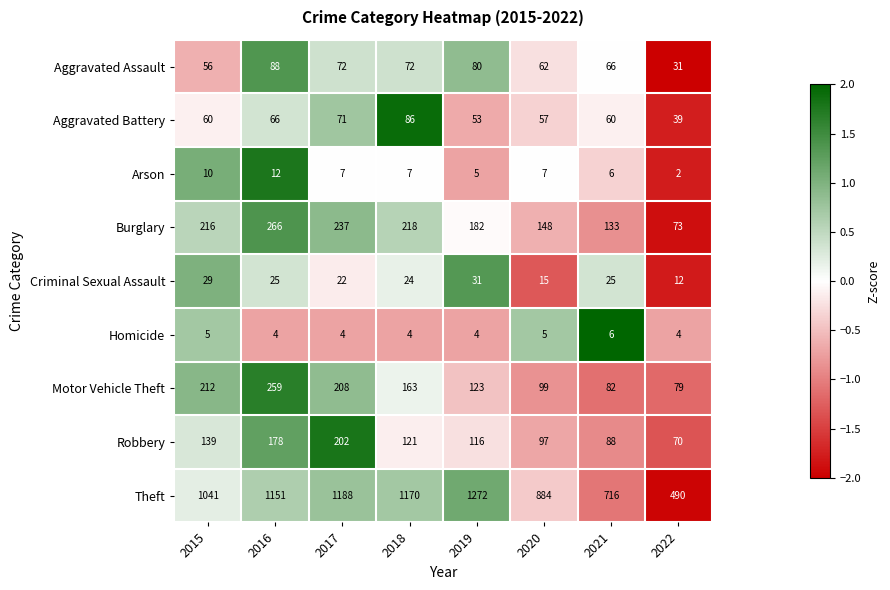

Count the number of data series in this chart.

9